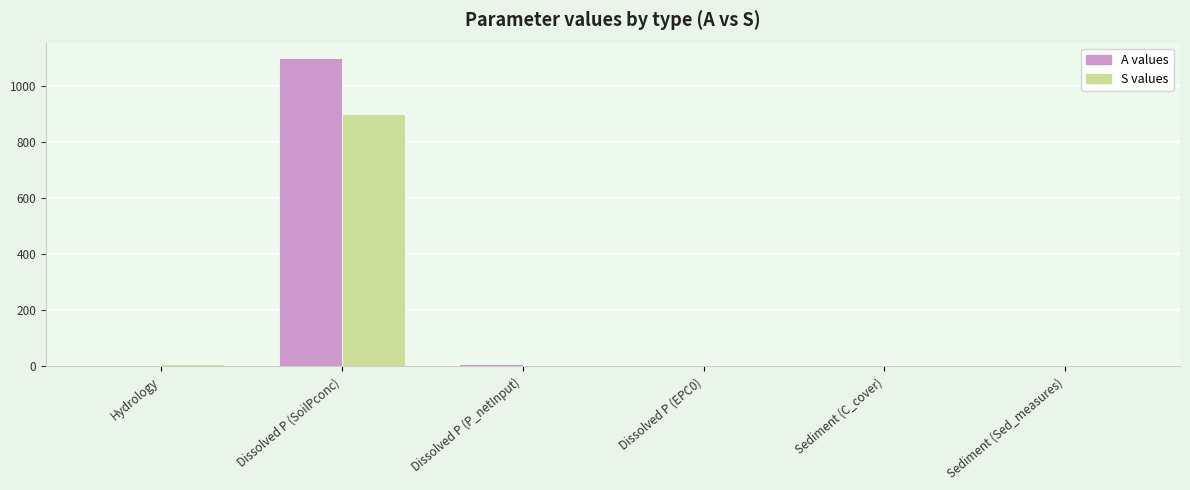

At which category is the sum across all series the highest?

Dissolved P (SoilPconc)